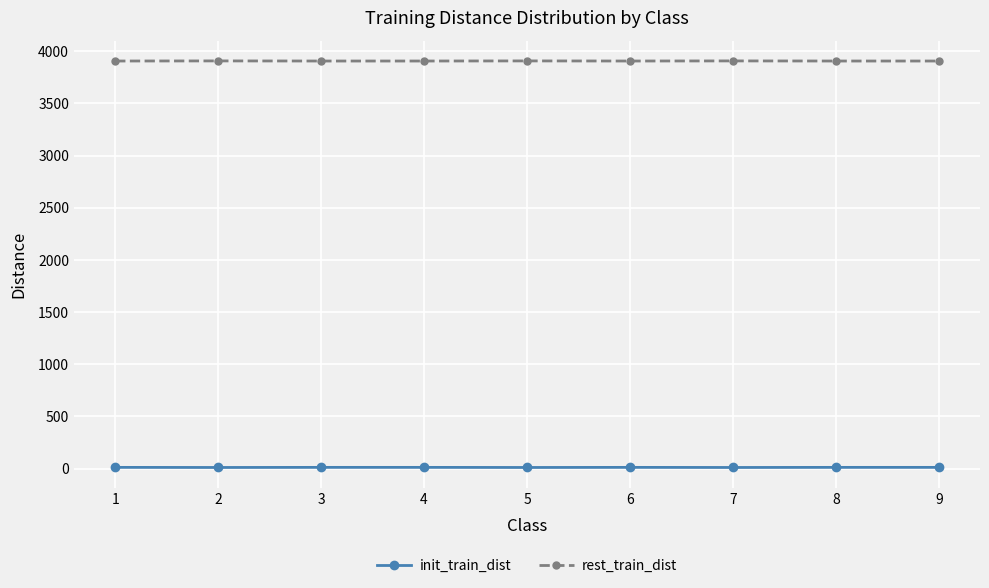

What is the sum of all rest_train_dist values?

35166